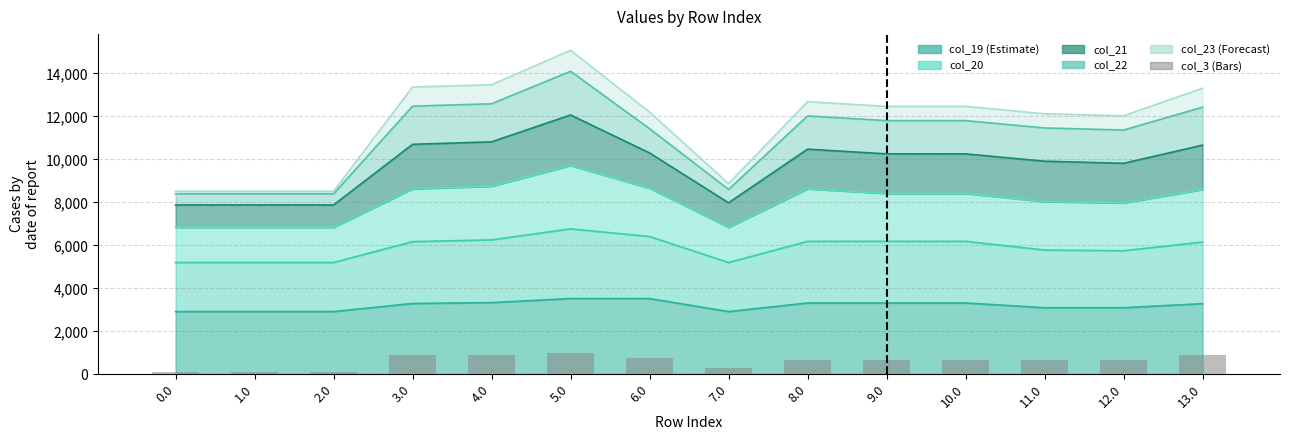

Read the value at 6.0.

773.9